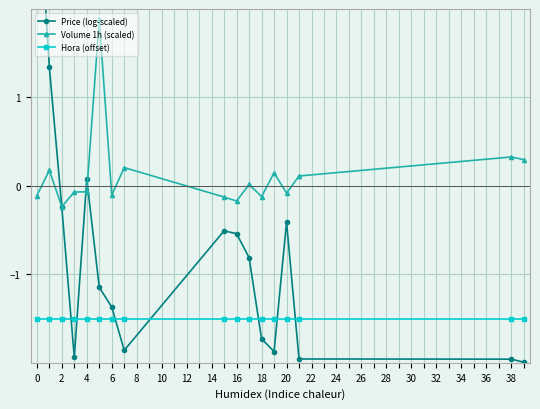

Does the chart display data point markers on the line(s)?

Yes